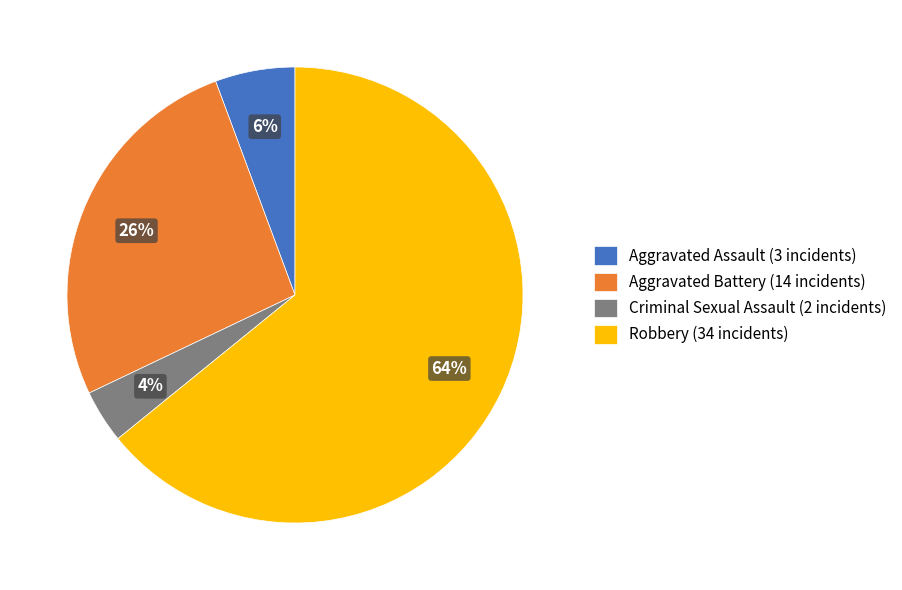

To the nearest percent, what percentage of the pie is Aggravated Assault?

6%